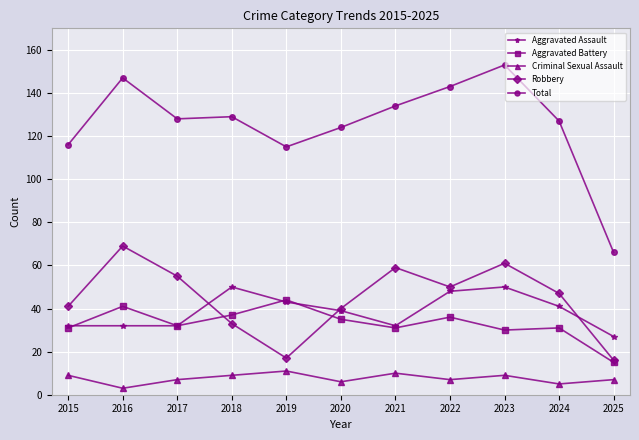

At which category does Aggravated Battery reach its first local valley?

2017